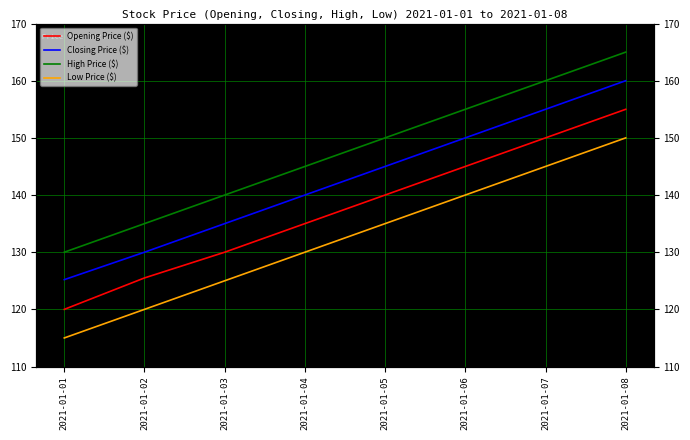

At which label does Low Price ($) first exceed 135?

2021-01-06